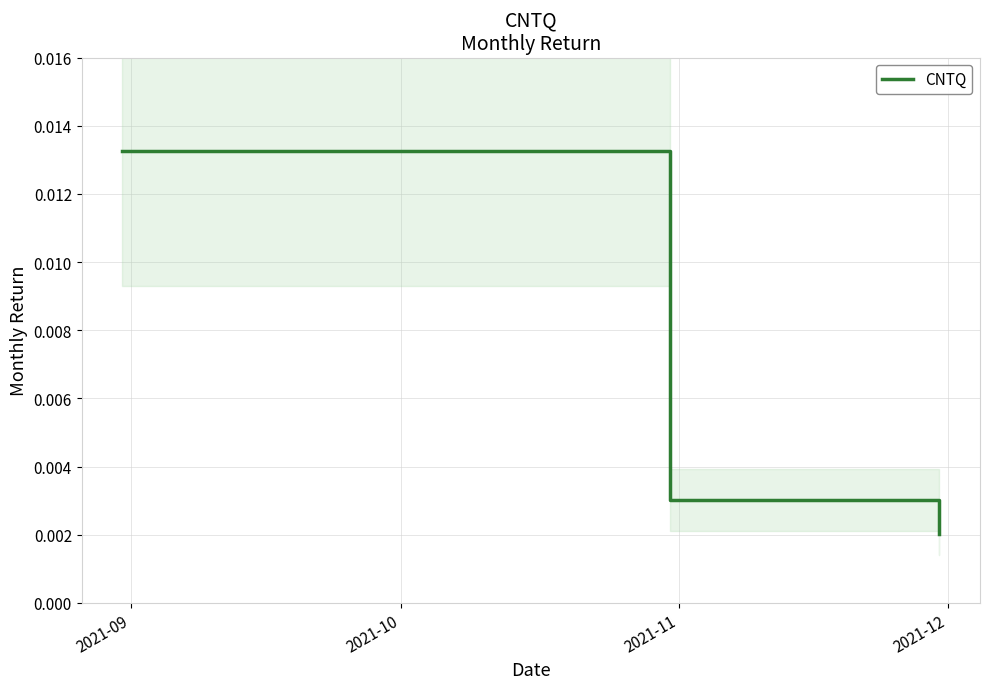

Count the number of categories in the chart.

3